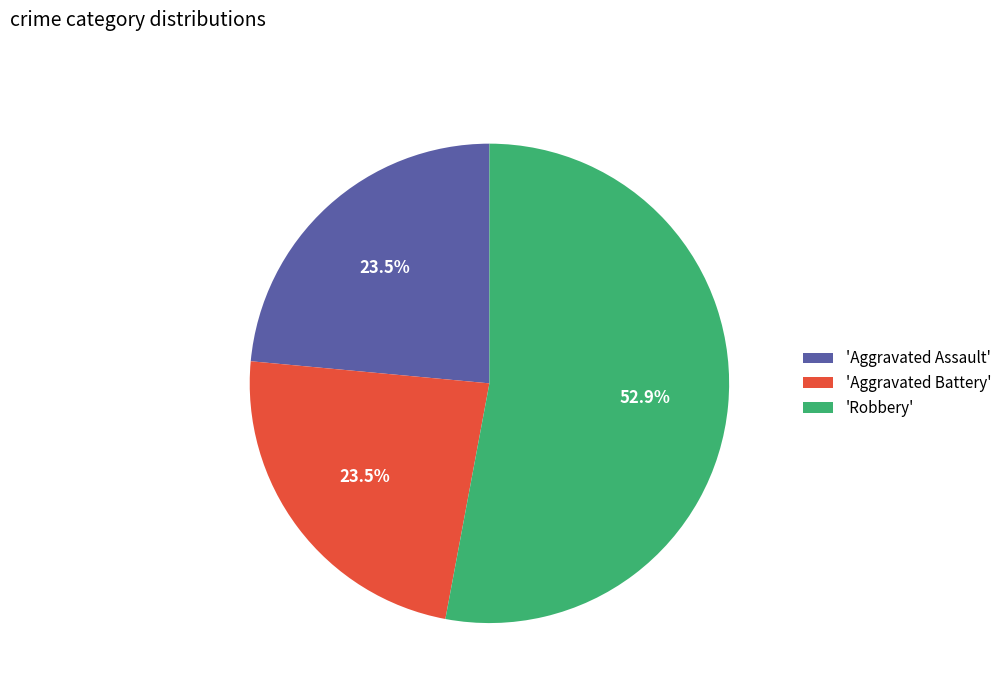

How many segments does this pie chart have?

3